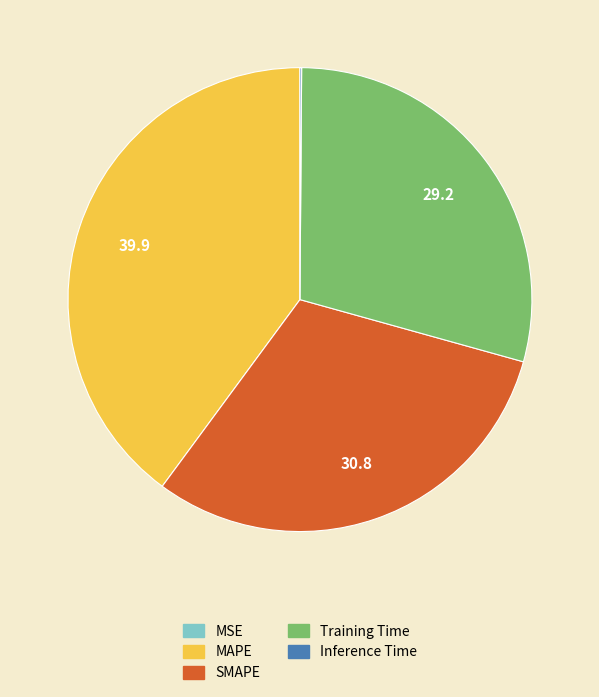

Do SMAPE and Training Time together represent more than half of the pie?

Yes